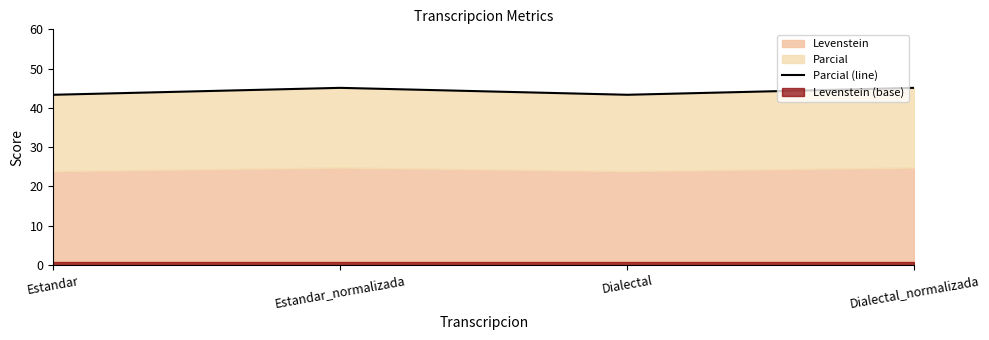

How many points are higher than both their immediate neighbors (excluding endpoints)?

1